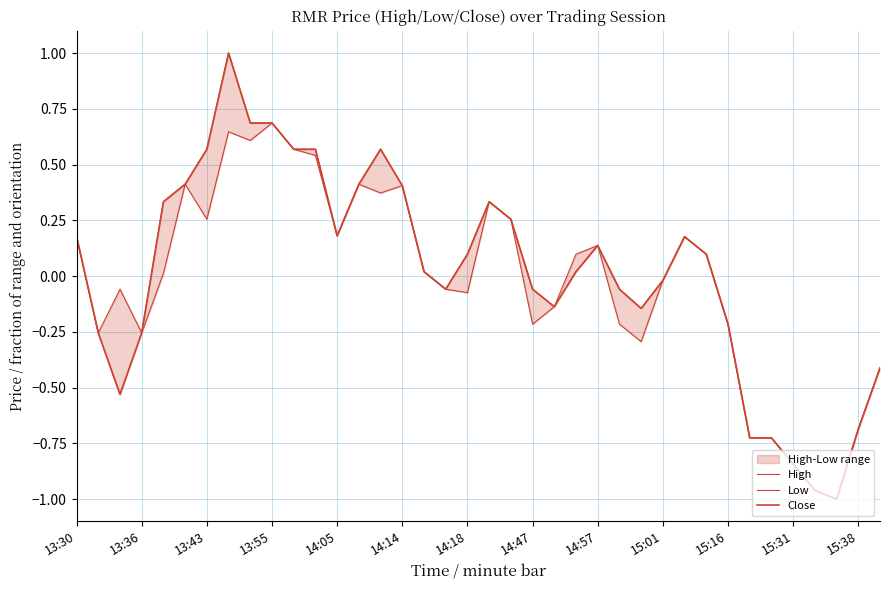

True or false: High has more than 2 interior local peaks.

True